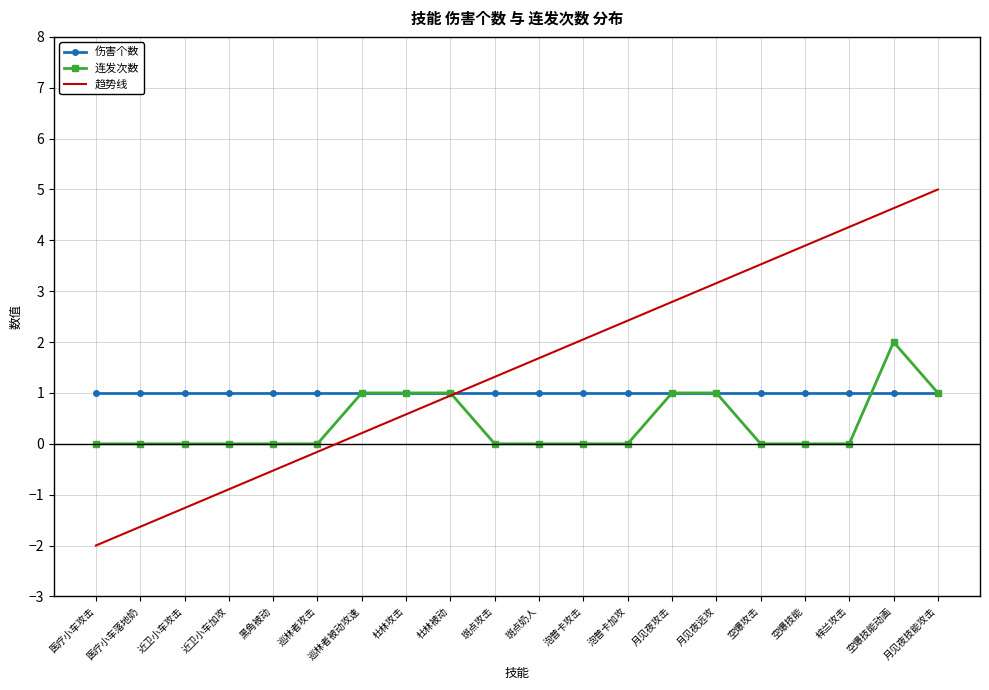

What is the difference between the highest and lowest values at 月见夜技能攻击?

4.0